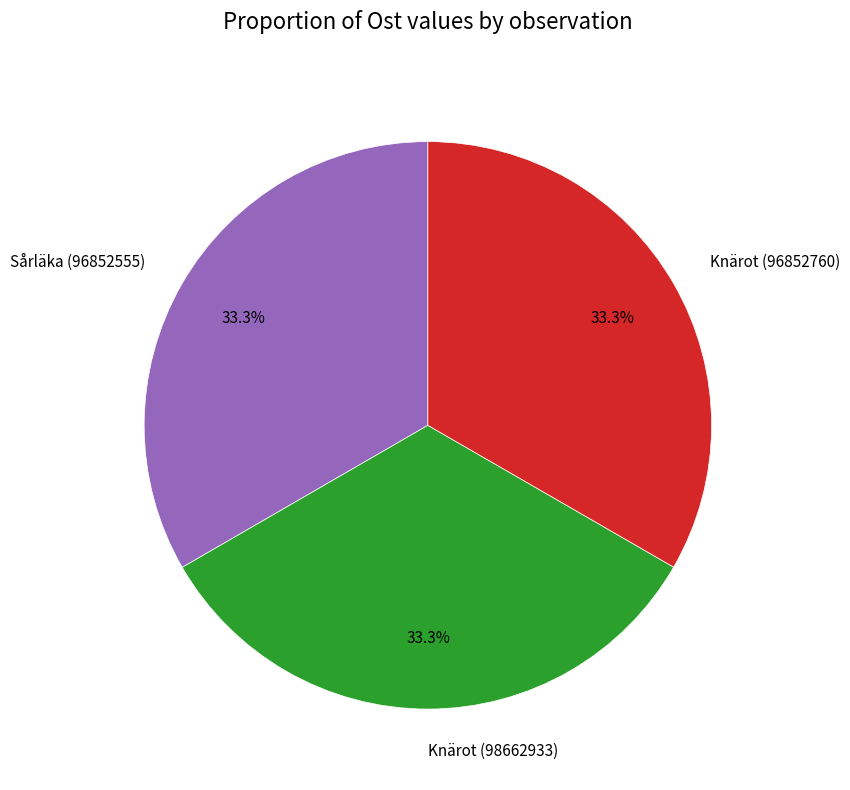

Approximately how many times larger is the value at Knärot (98662933) compared to Knärot (96852760)?

1.0